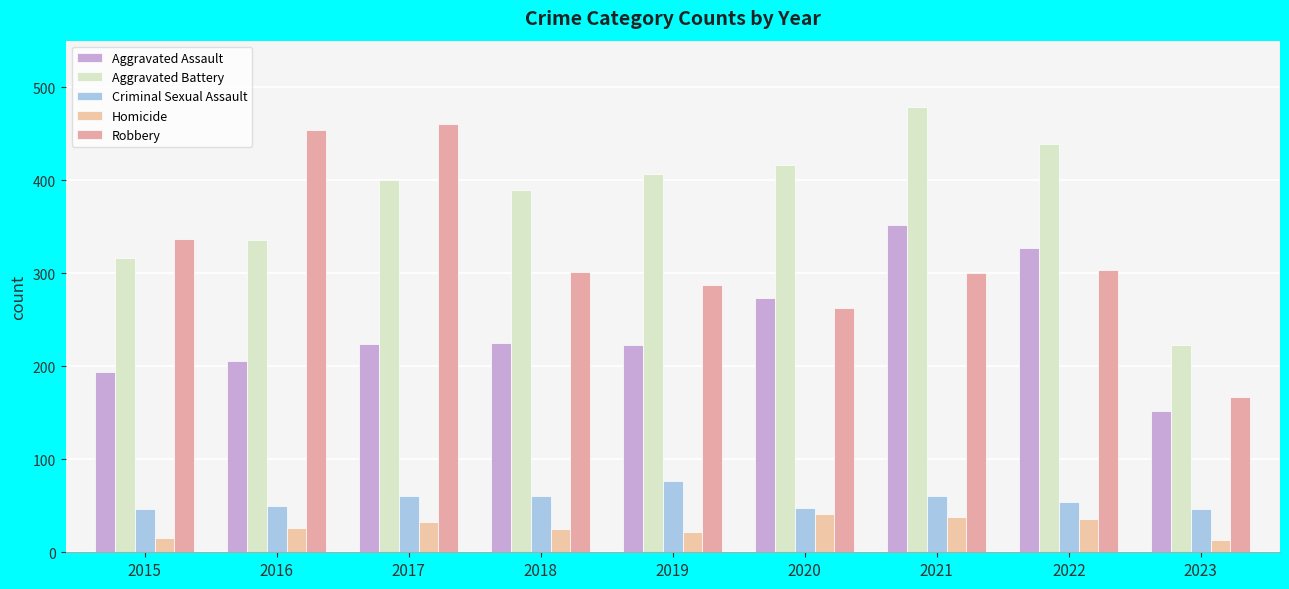

What is the total value across all series at 2016?

1072